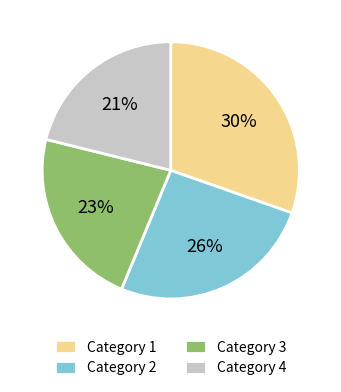

Is there any slice that represents more than half of the pie?

No